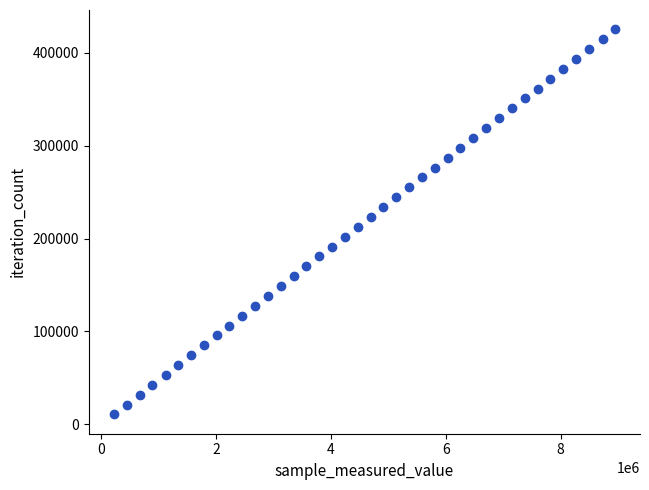

What is the range of Y values (max minus min)?

414882